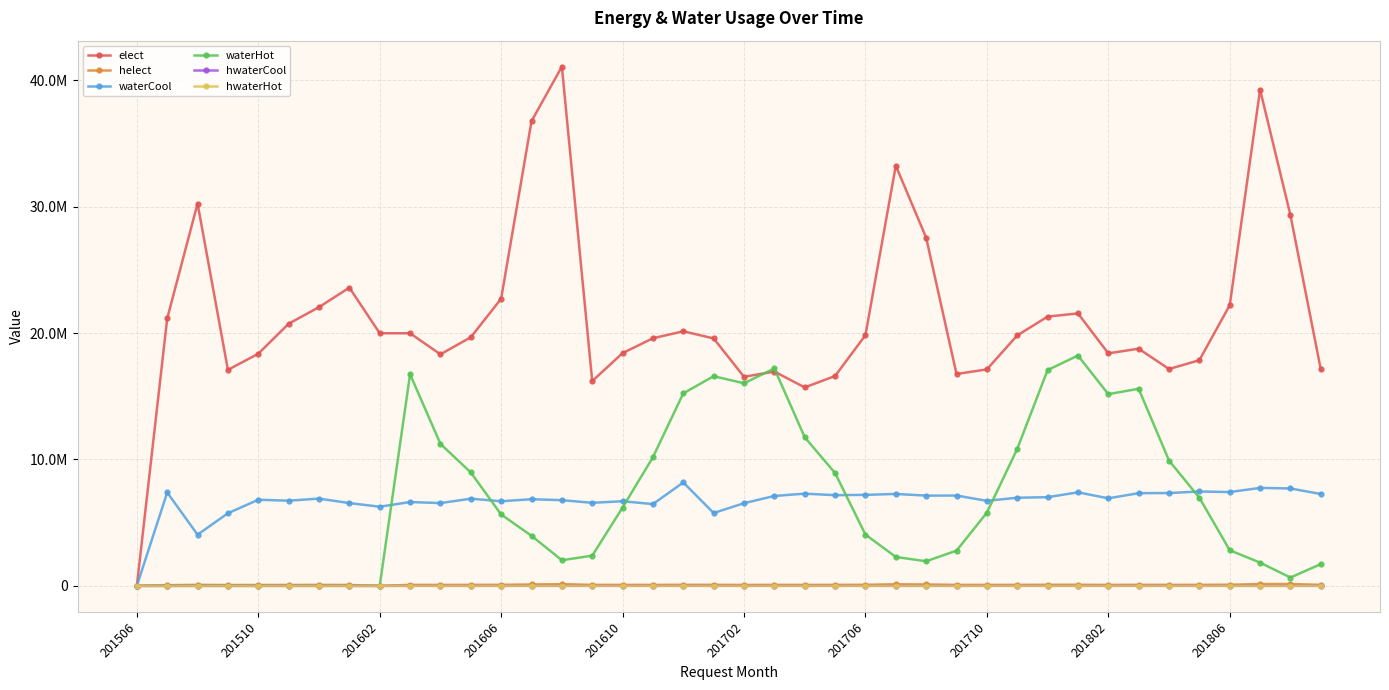

What are all the series names shown in the legend?

elect, helect, waterCool, waterHot, hwaterCool, hwaterHot